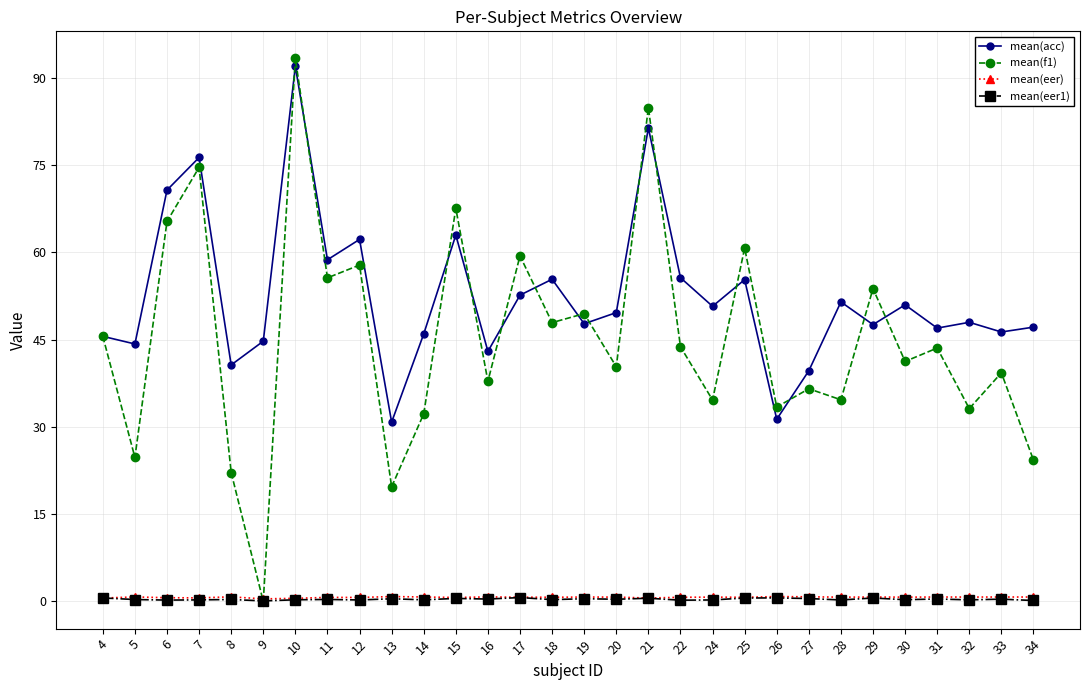

Count the mean(eer) values in the range 0 to 1.

30